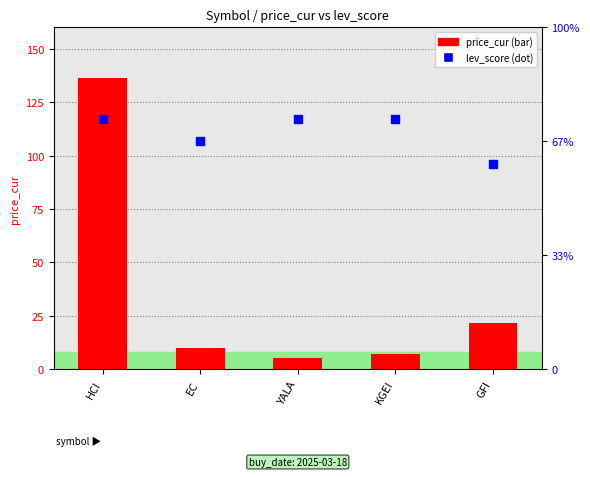

Which series contains the lowest Y value?

price_cur